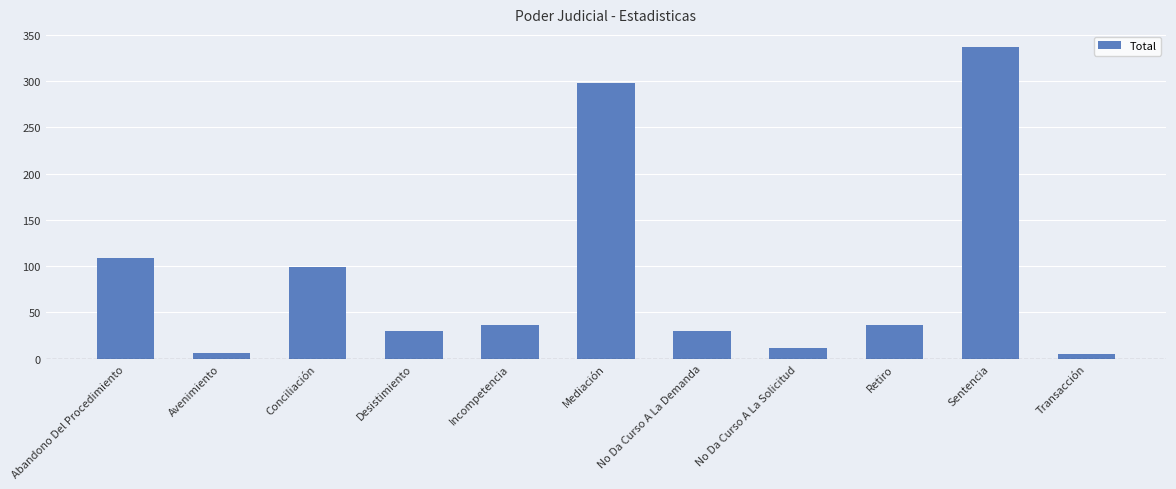

What is the change in value from No Da Curso A La Solicitud to Retiro?

+24